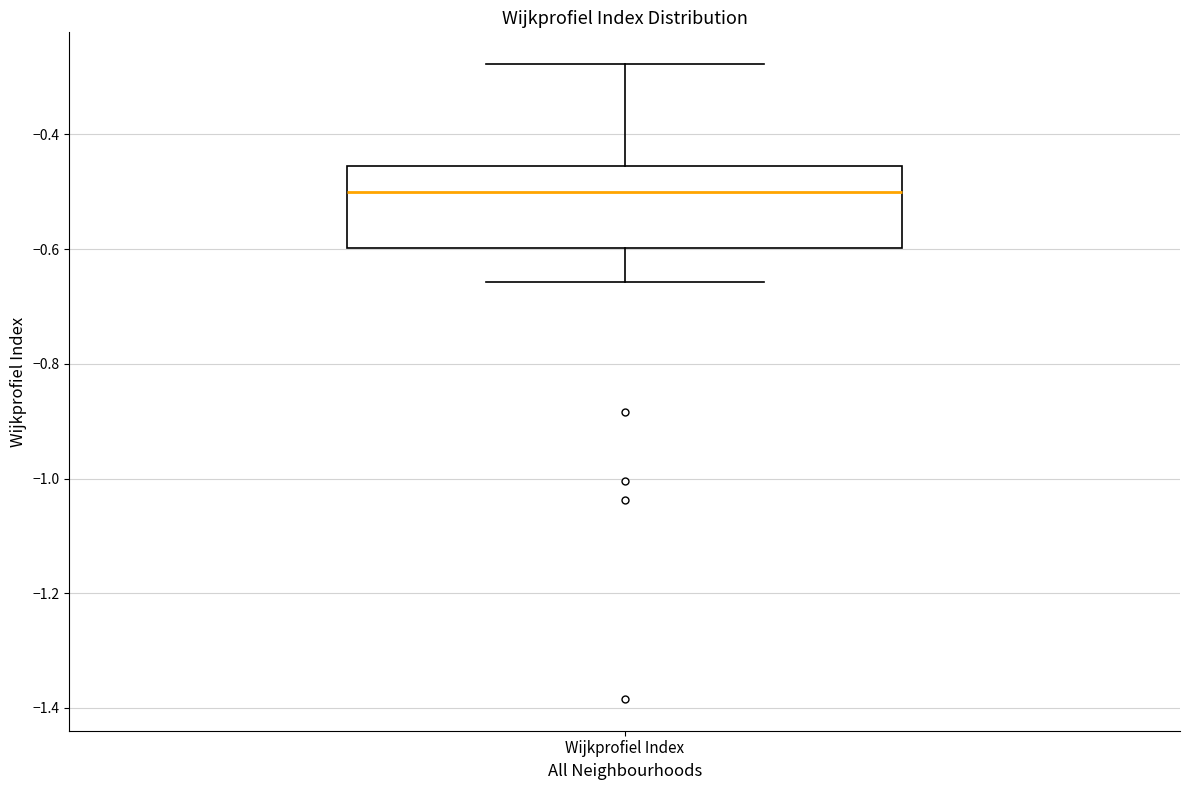

Where does the median line of the box for Wijkprofiel Index sit on the y-axis? The values are not printed on the chart, so give them approximately, as read against the axis.

-0.50